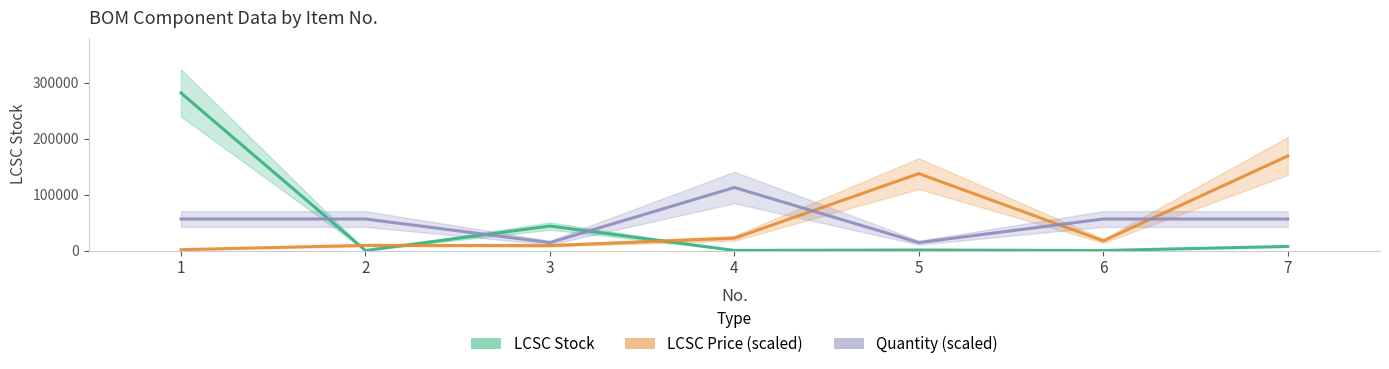

Reading left to right, transcribe all the data shown in this chart.

LCSC Stock: 281778.0	0.0	43761.0	177.0	886.0	1.0	7353.0
LCSC Price (scaled): 1492.4	9214.2	8781.7	21975.1	137534.3	17244.7	169066.8
Quantity (scaled): 56355.6	56355.6	14088.9	112711.2	14088.9	56355.6	56355.6